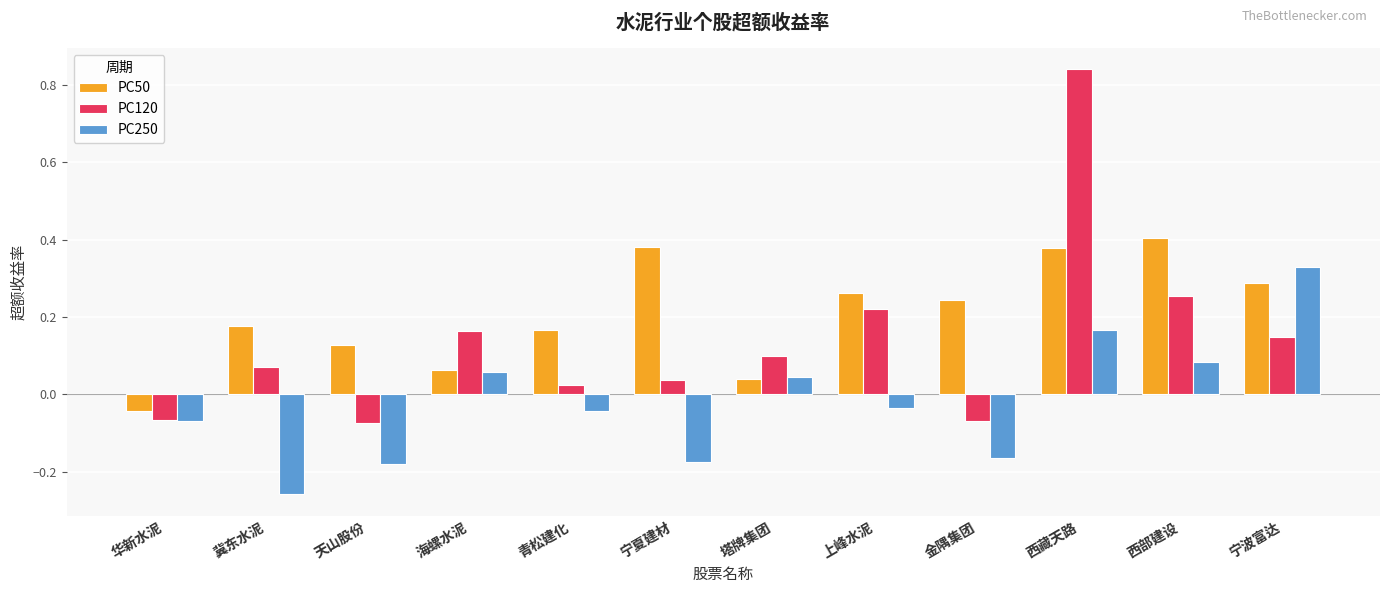

The value of PC250 at 海螺水泥 is 0.0. True or false?

False